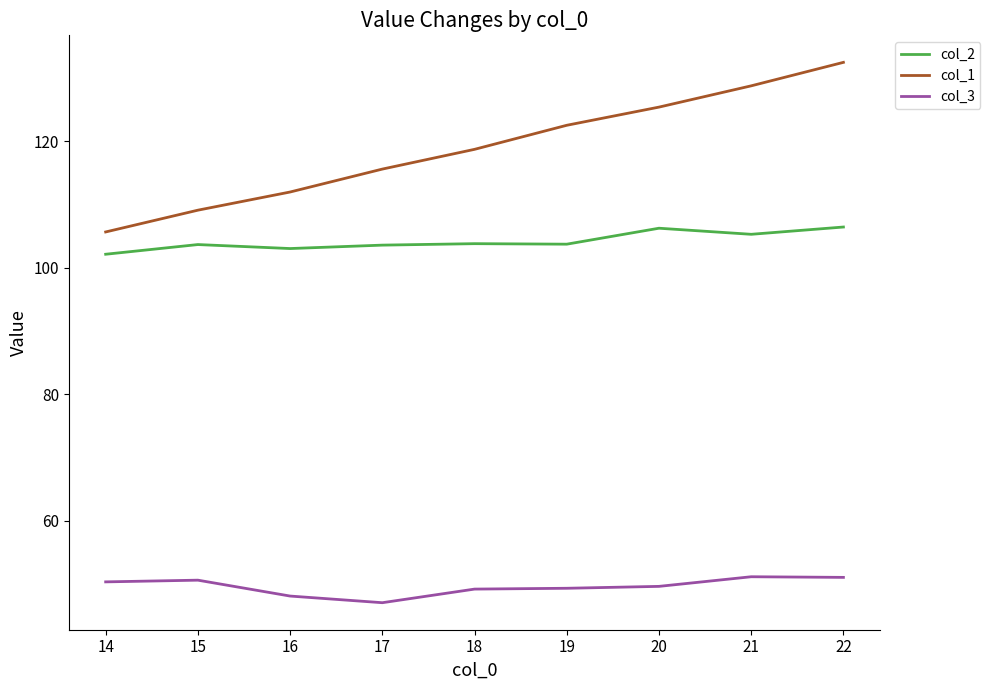

The value of col_2 at 19 is 165.0. True or false?

False